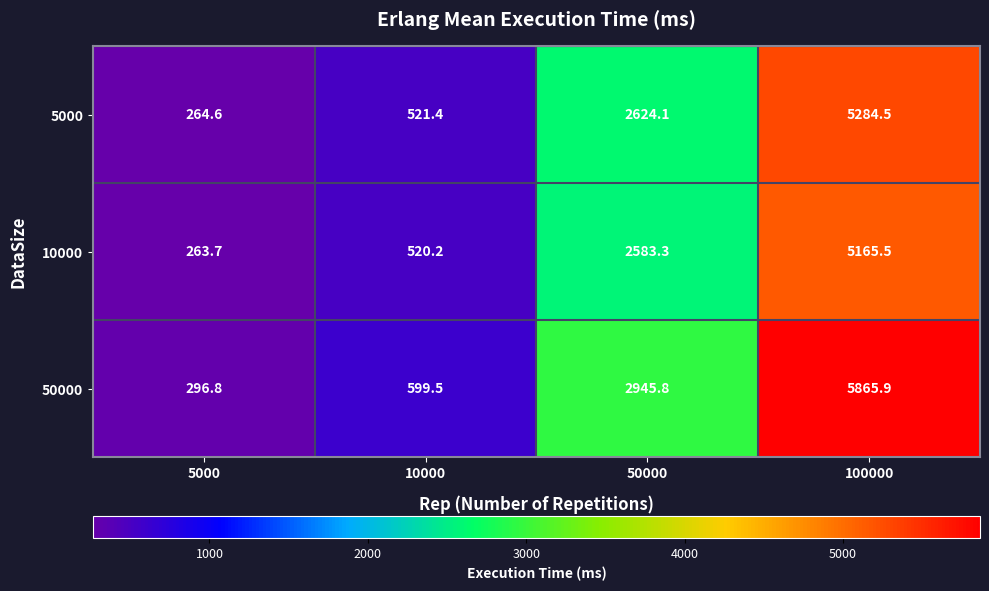

What is the difference between the 50000 values at 10000 and 5000?

302.7